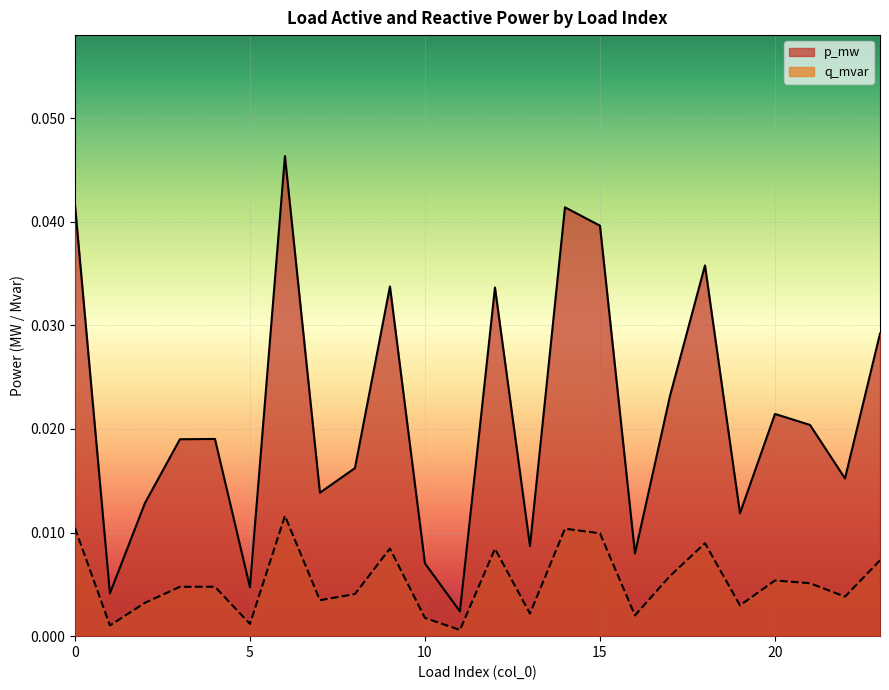

The value of p_mw at 18 is 0.1. True or false?

False